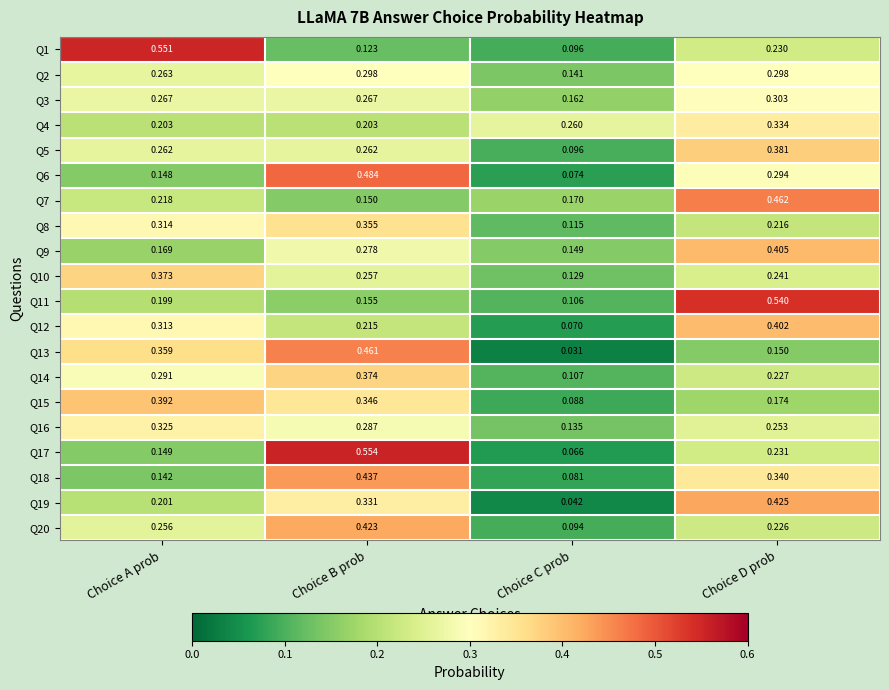

Which series has the largest range (max minus min)?

Q17